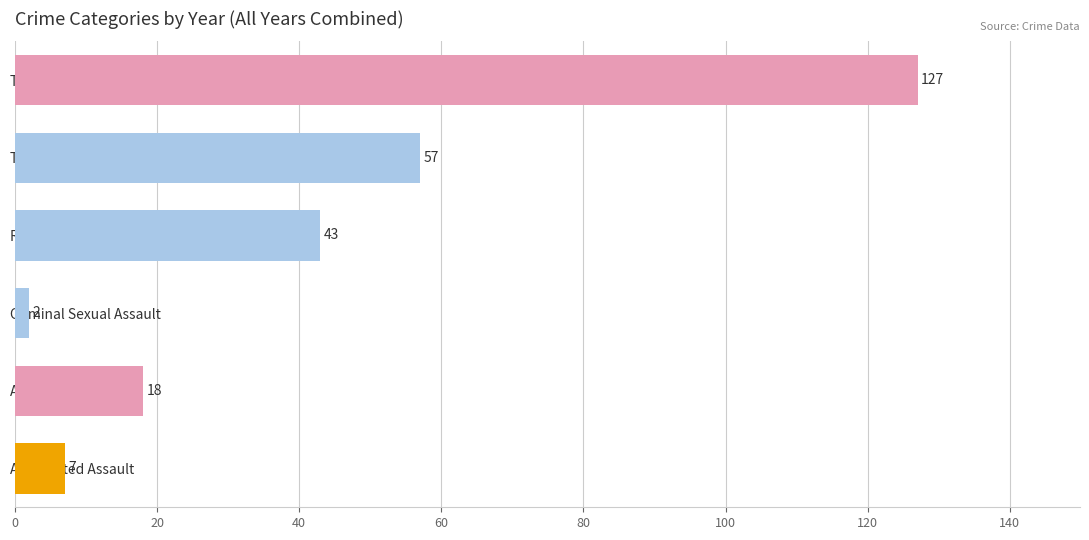

Which category has the highest value across all series?

Total